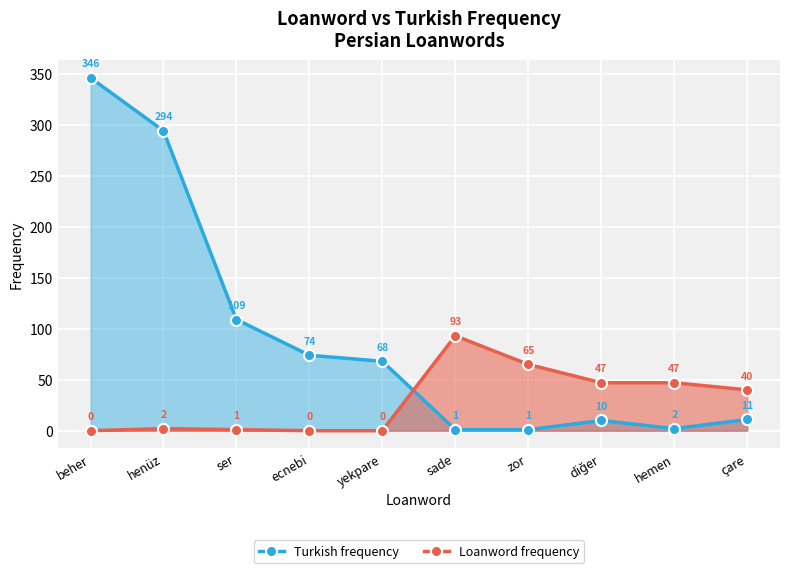

How many interior local peaks does the Loanword frequency series have?

2